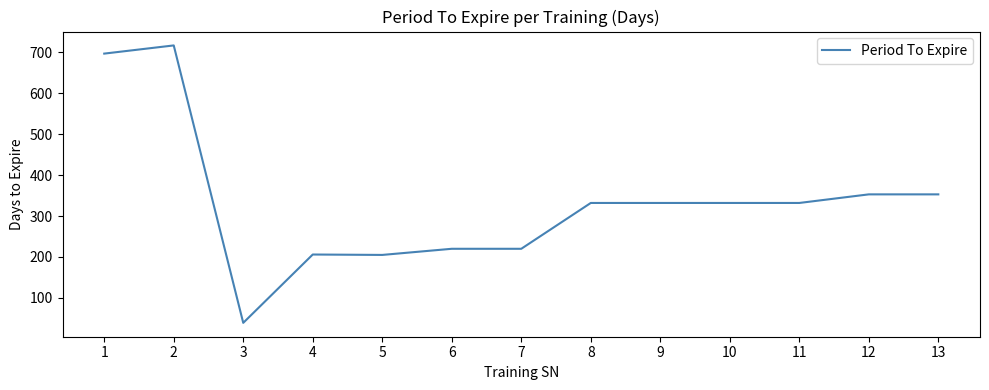

What value does the data have at 12, to the nearest 50?

350